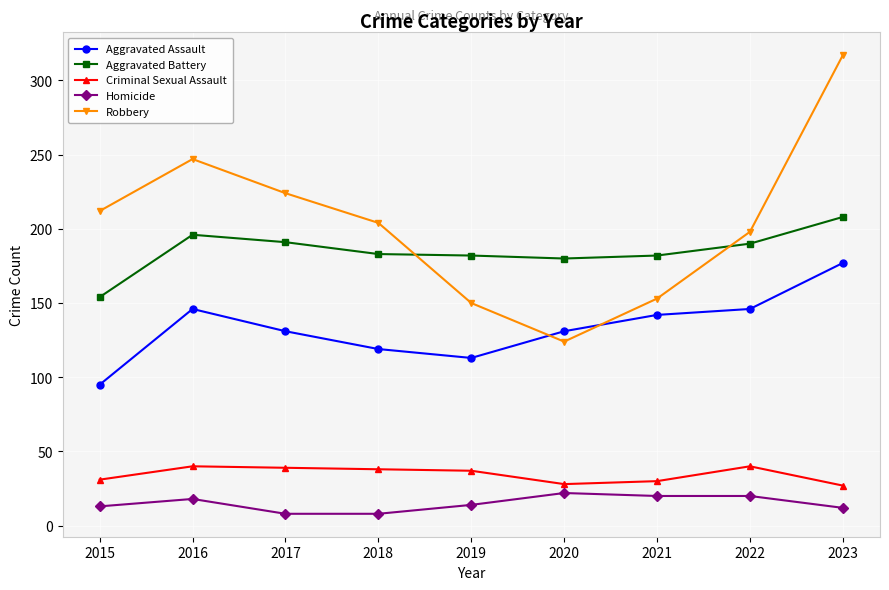

How many distinct data groups are displayed?

5